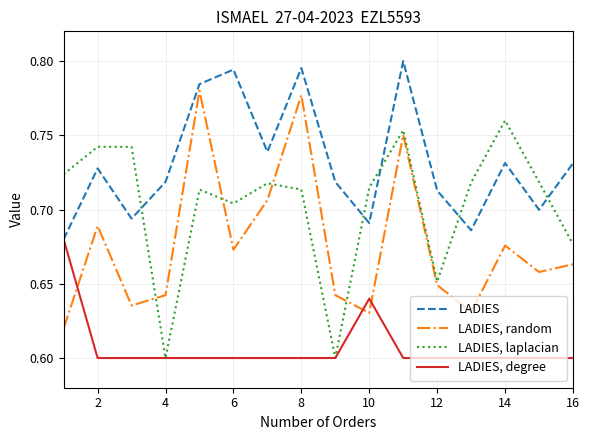

Is this an area chart (filled region under the line)?

No